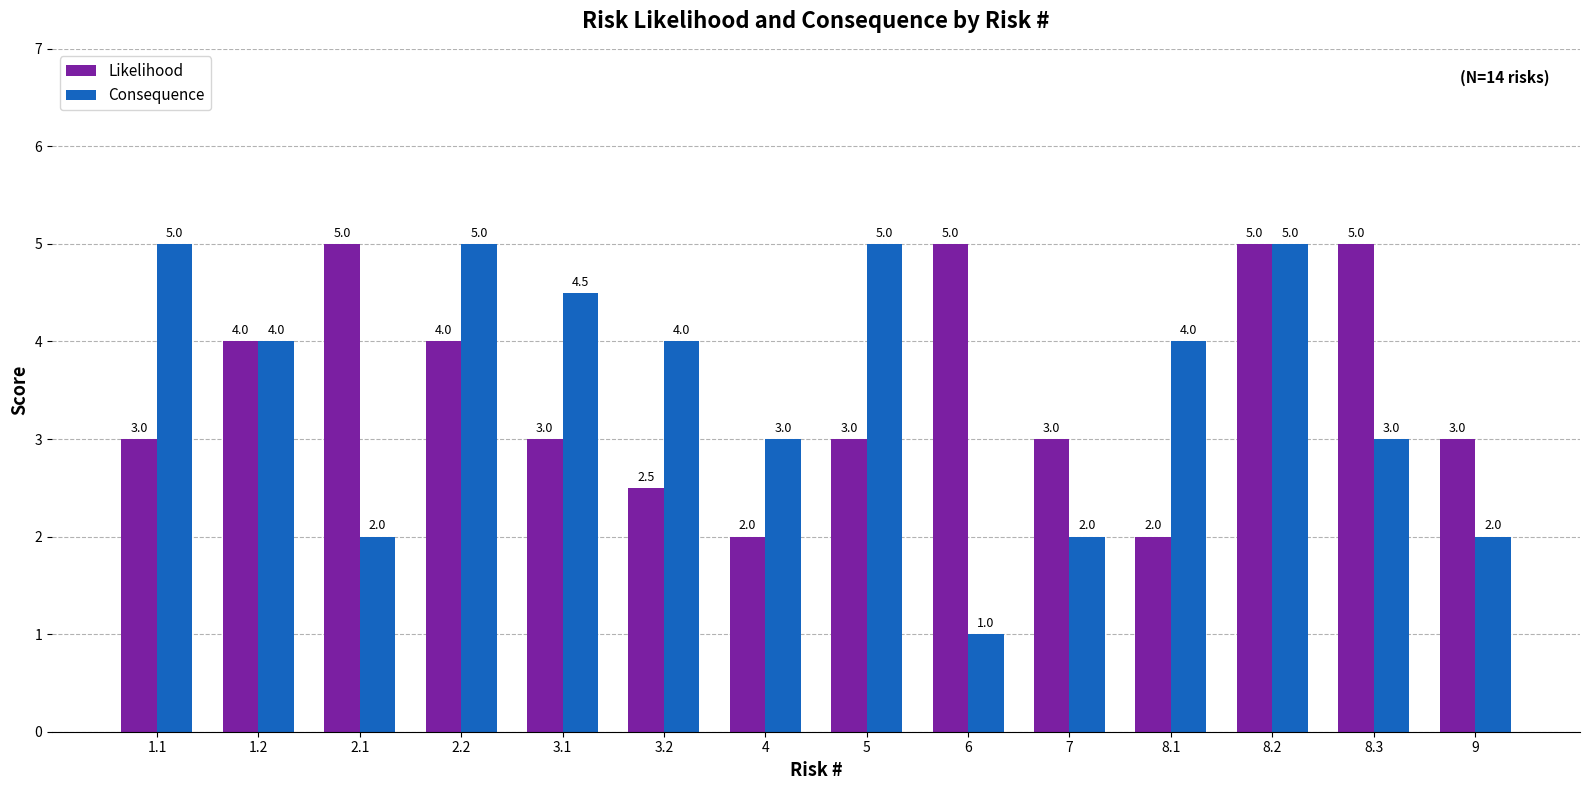

What is the value of the Consequence bar at the 10th from the left?

2.0